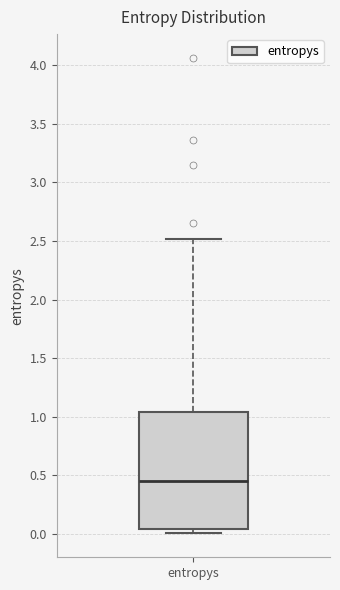

Transcribe this box plot: give where the median line is, the range the box spans, and where the two whiskers end, as read against the y-axis. The values are not printed on the chart, so give them approximately, as read against the axis.

median 0.45, box 0.05 to 1.05, whiskers 0.00 to 2.50